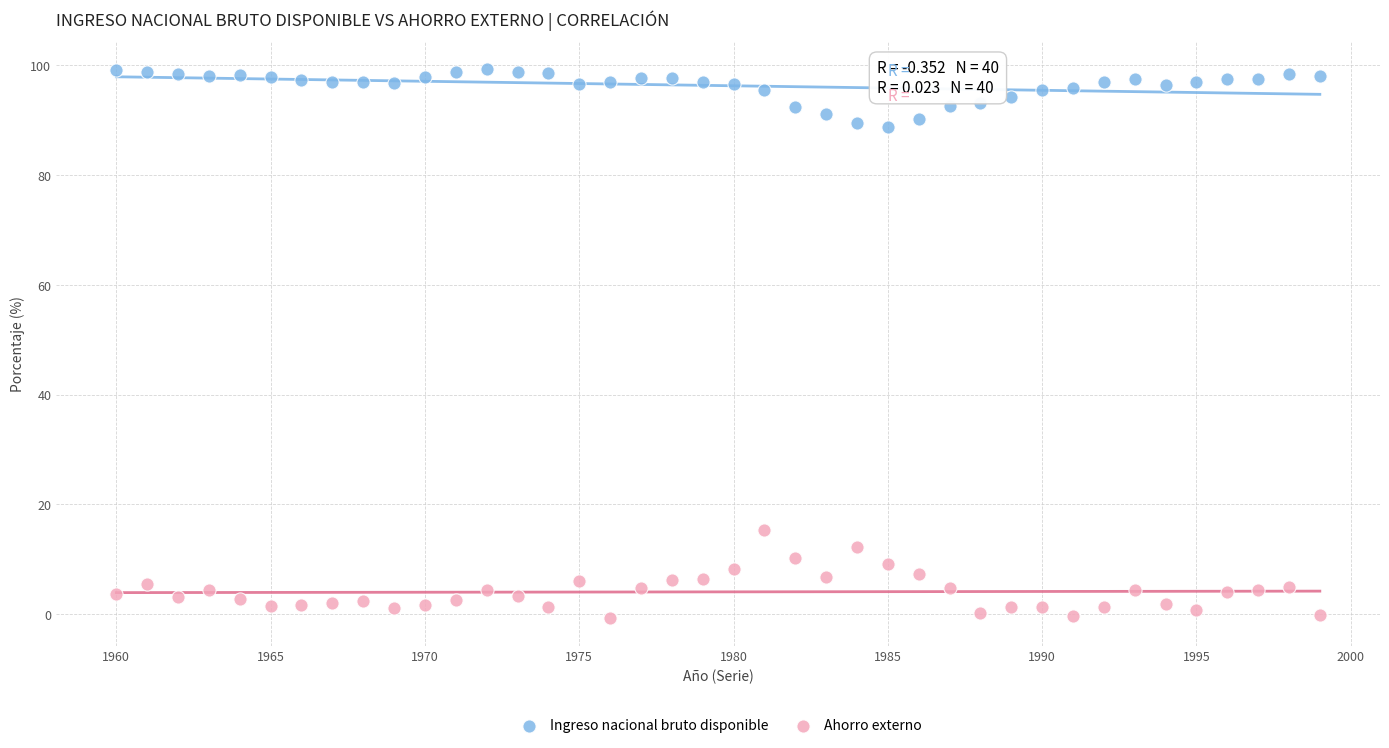

Across all series, what Y value is closest to 49?

15.4